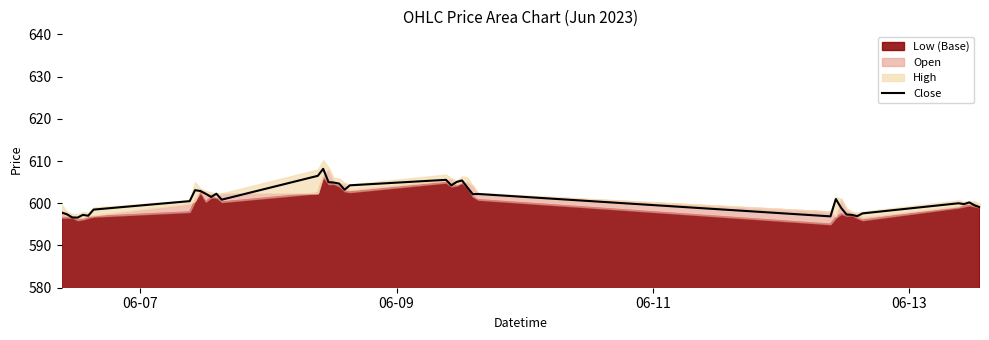

What is the maximum value shown in the chart?

608.2